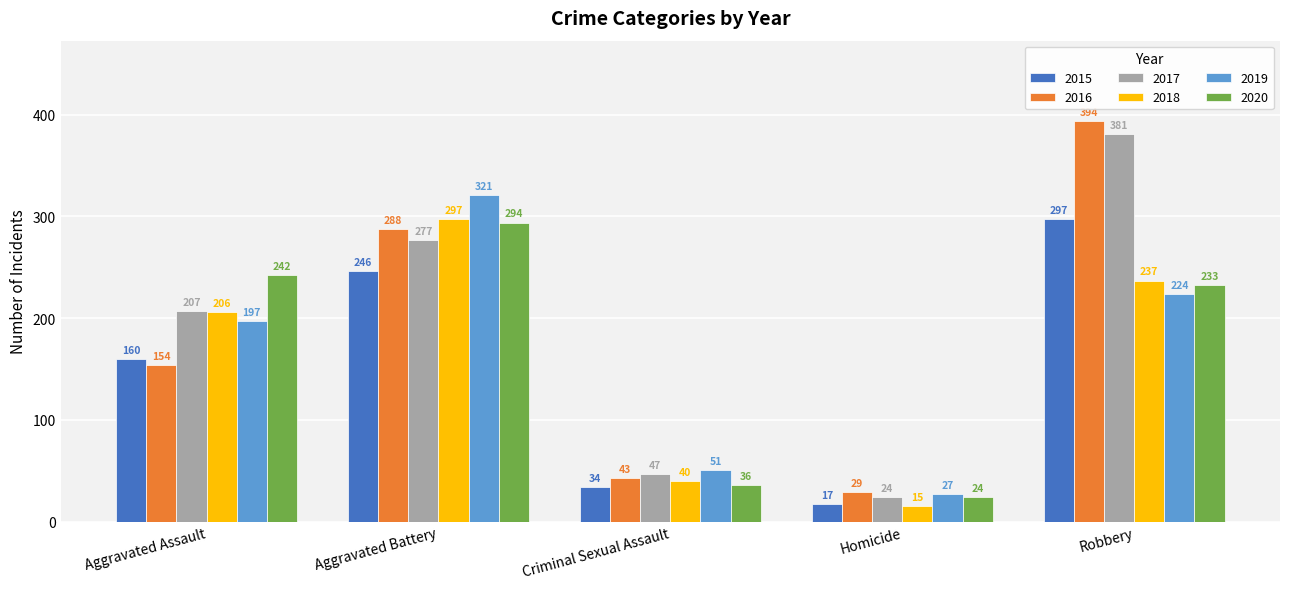

What are all the series names shown in the legend?

2015, 2016, 2017, 2018, 2019, 2020